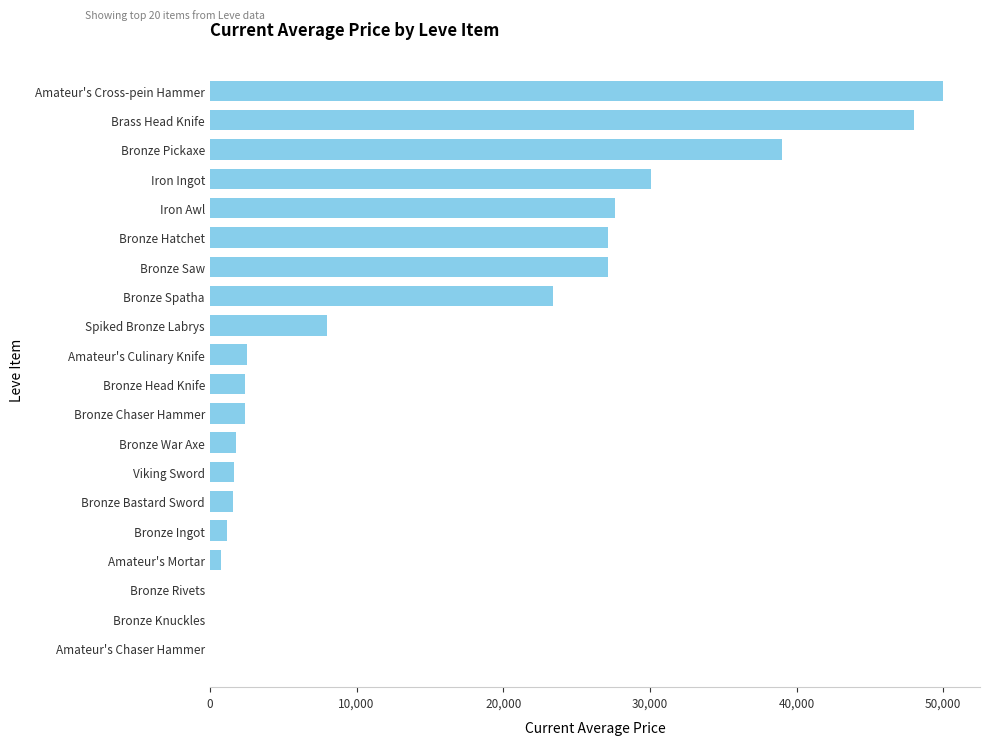

Are the bars horizontal?

Yes